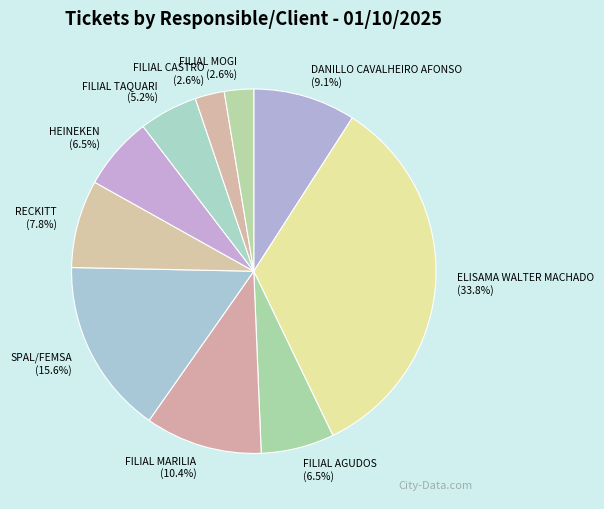

The FILIAL MOGI slice represents 3% of the pie. True or false?

True